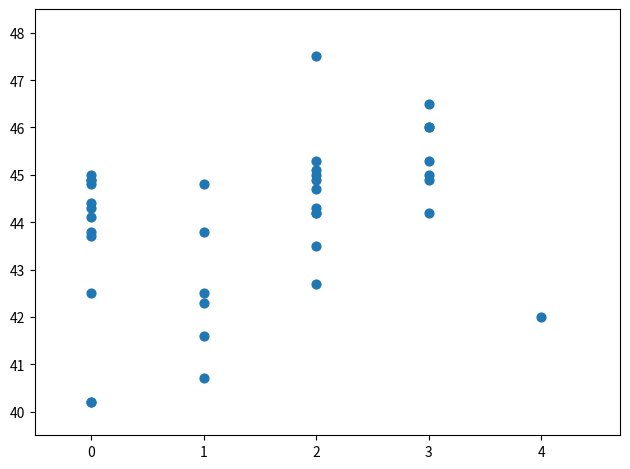

What Y value in the scatter plot is closest to 43?

42.7